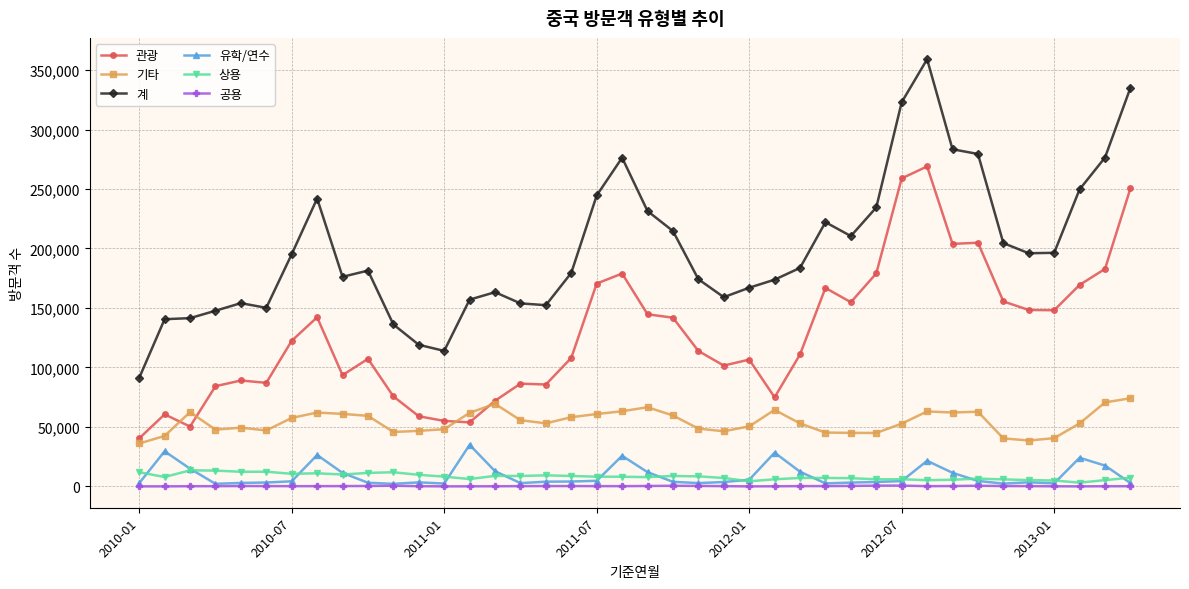

What is the minimum value for 관광?

40425